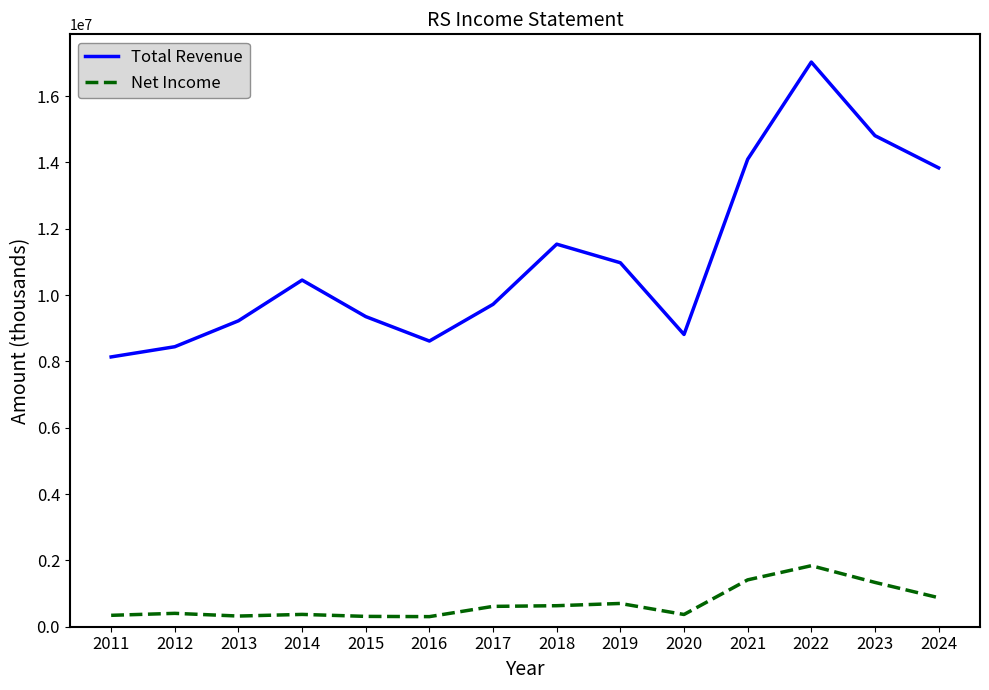

What is the highest value of the Net Income series?

1840100